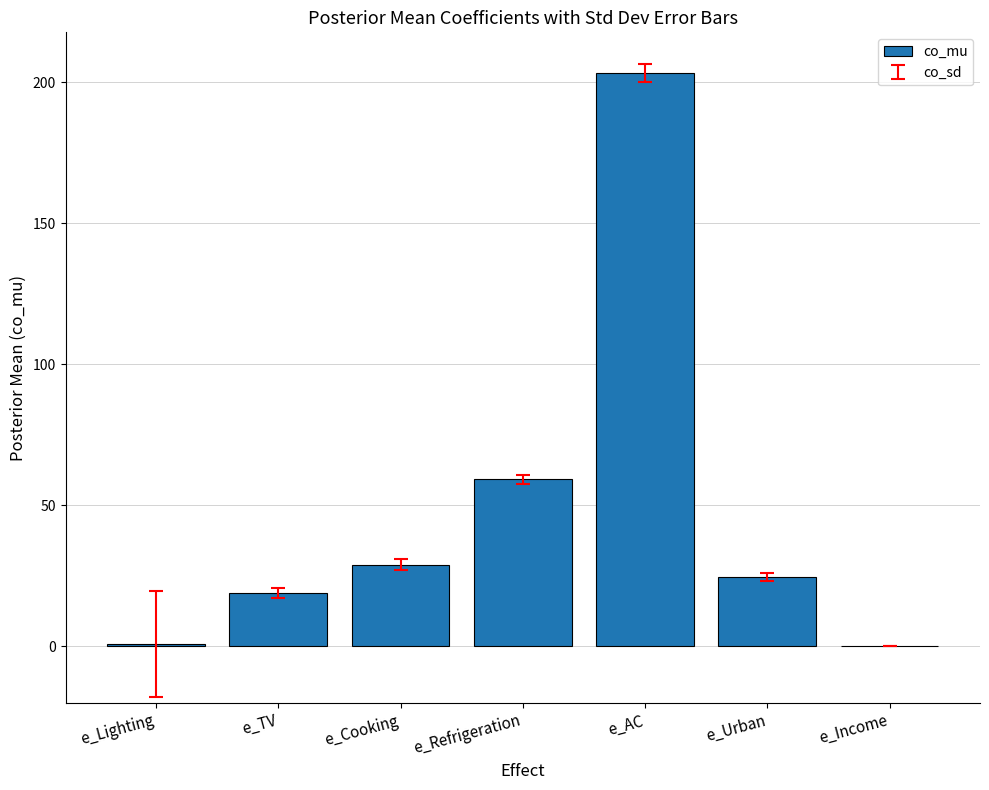

What is the sum of all values?

335.7